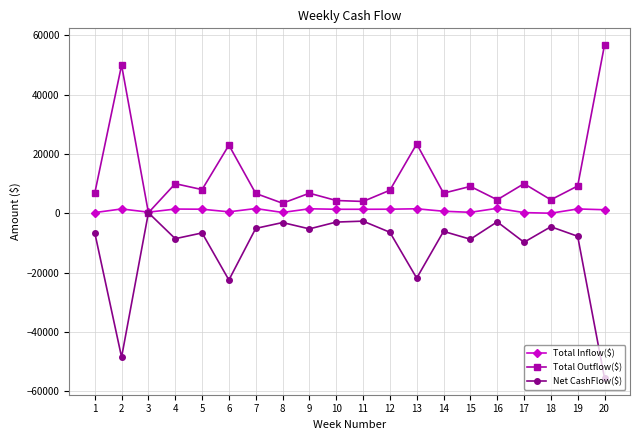

Which series has the largest total across all categories?

Total Outflow($)